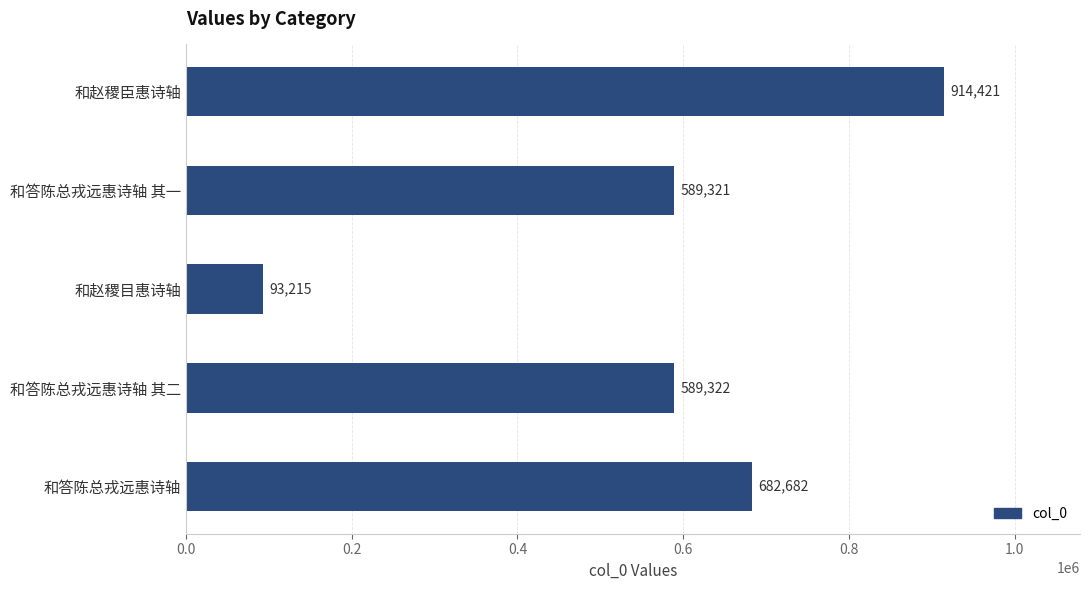

Are the bars grouped side by side (vs. stacked)?

No